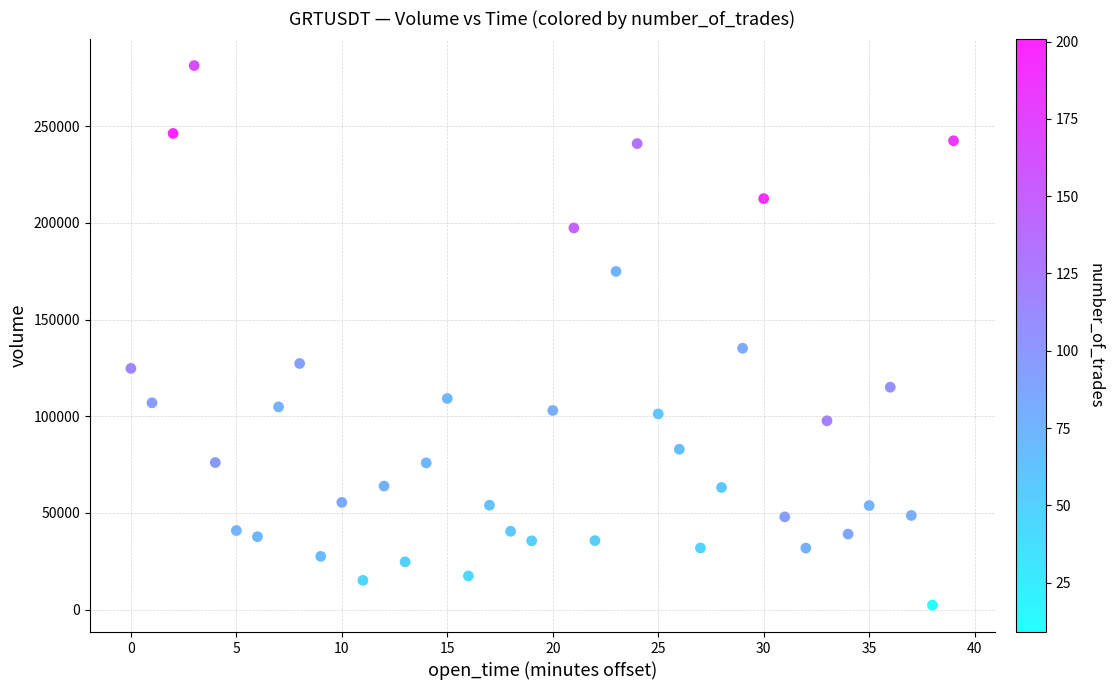

What Y value in the scatter plot is closest to 141885?

135190